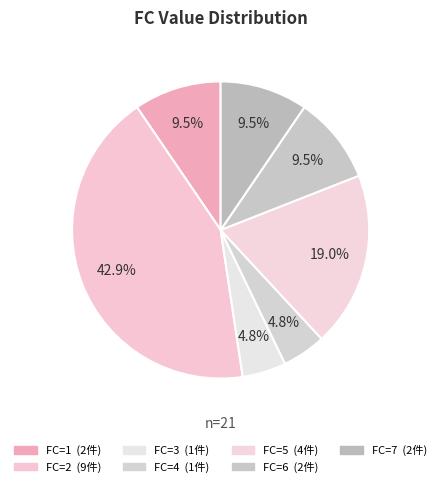

Count the number of slices in the pie.

7